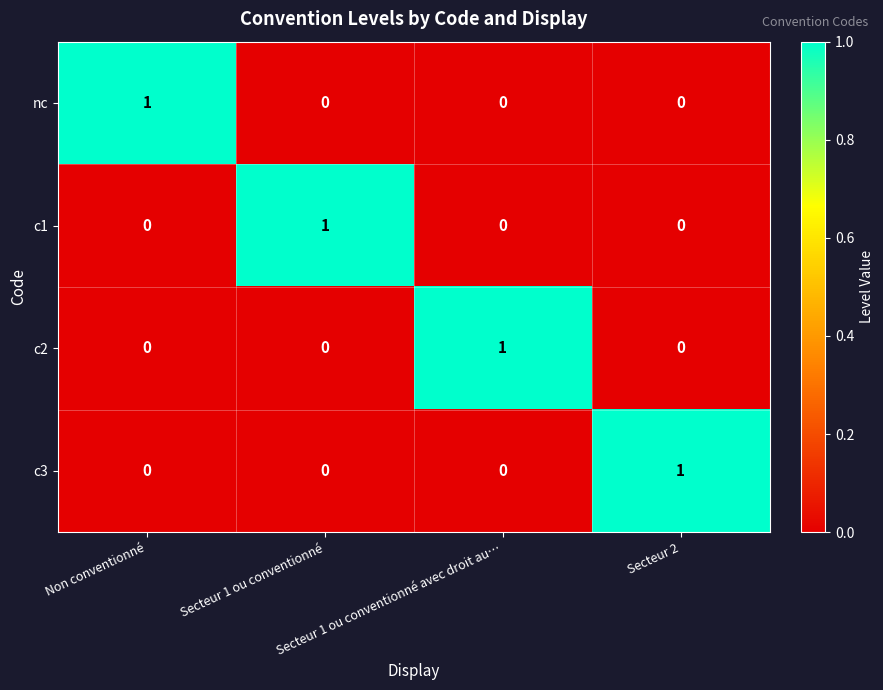

At how many categories does at least one series exceed 0?

4